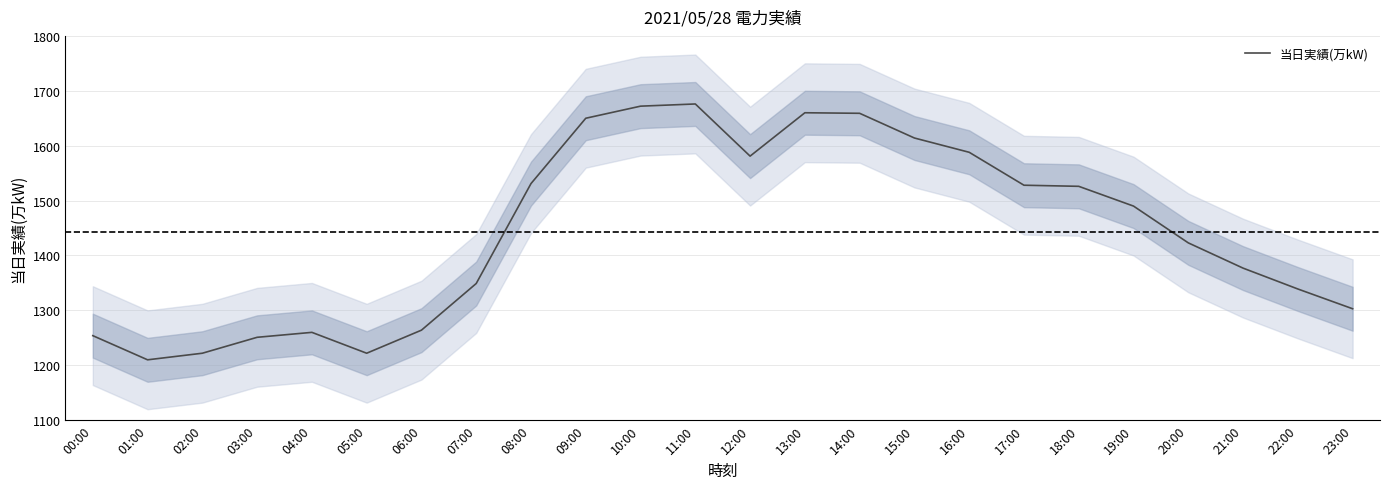

The value at 17:00 is 2091. True or false?

False